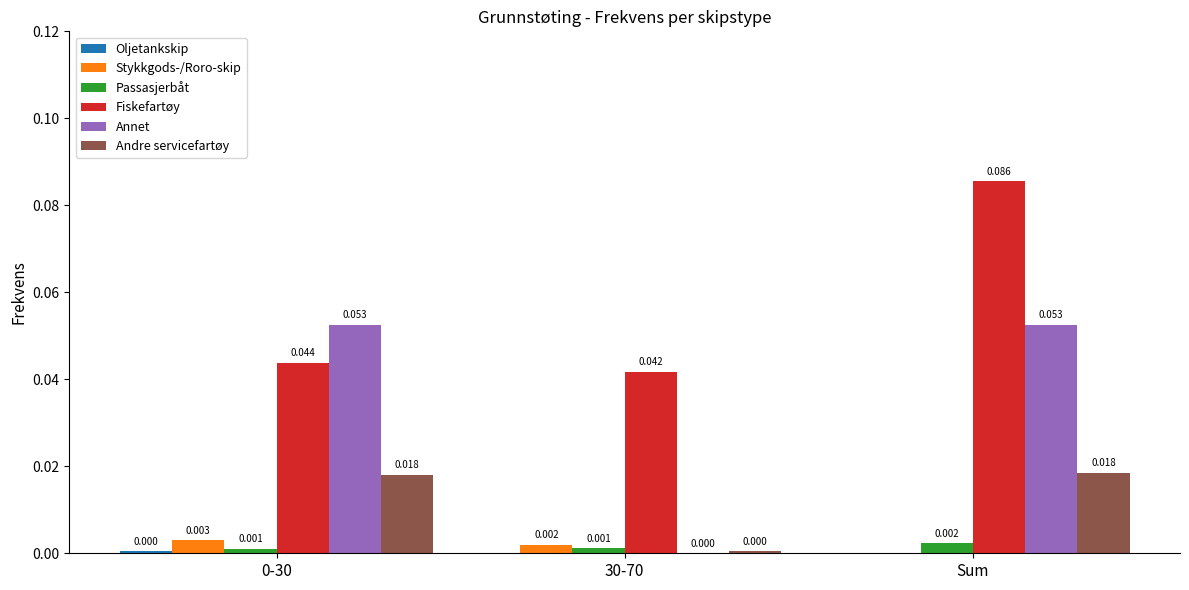

At which label does Fiskefartøy reach its peak?

Sum